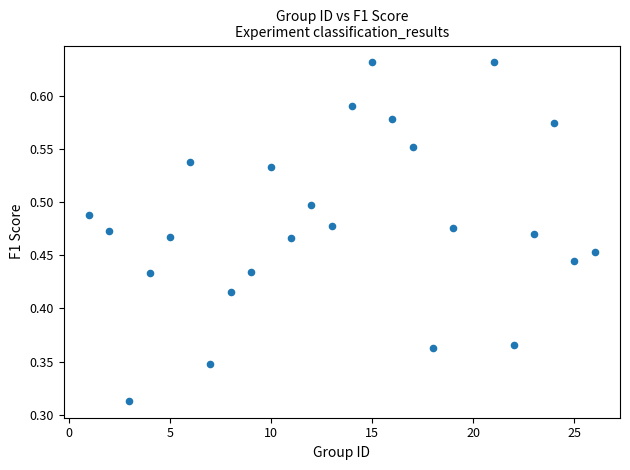

What is the range of X values (max minus min)?

25.0